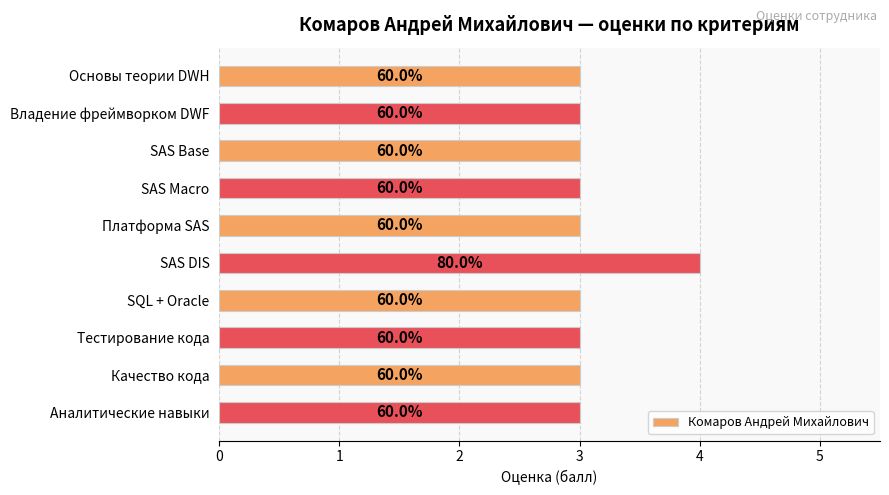

Are the bars horizontal?

Yes